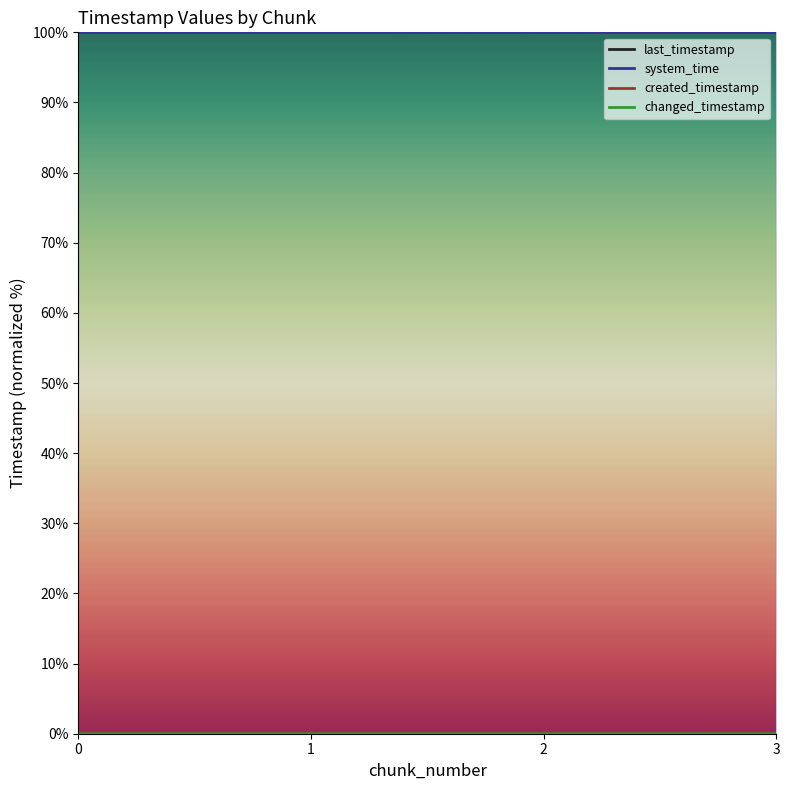

Is it true that system_time equals 100.0 at 1?

True